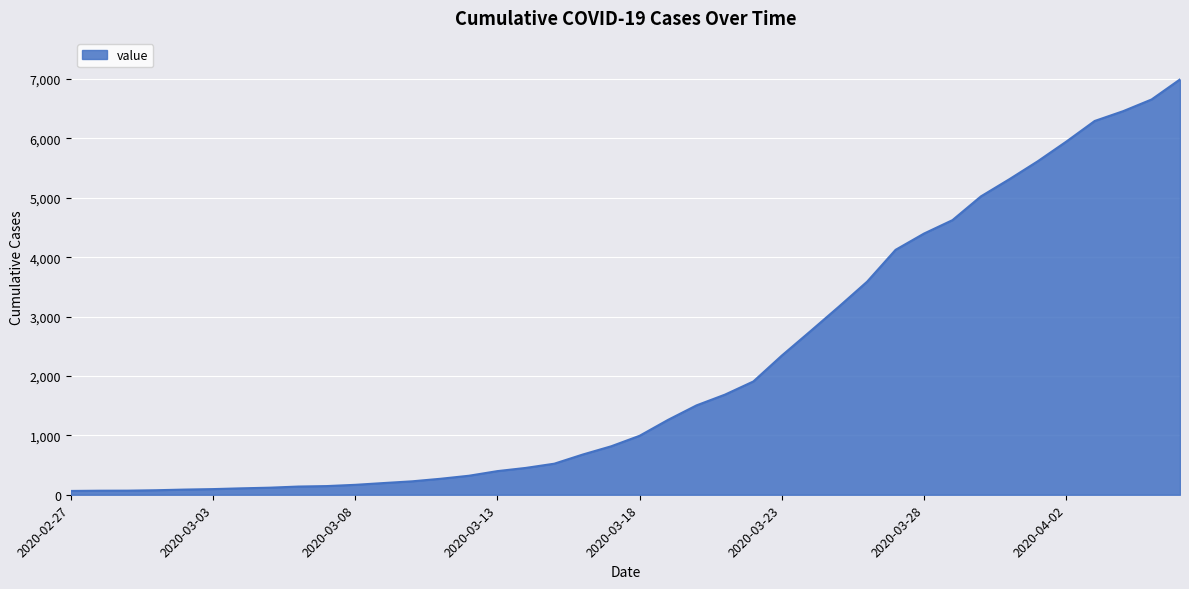

What is the greatest value displayed?

6995